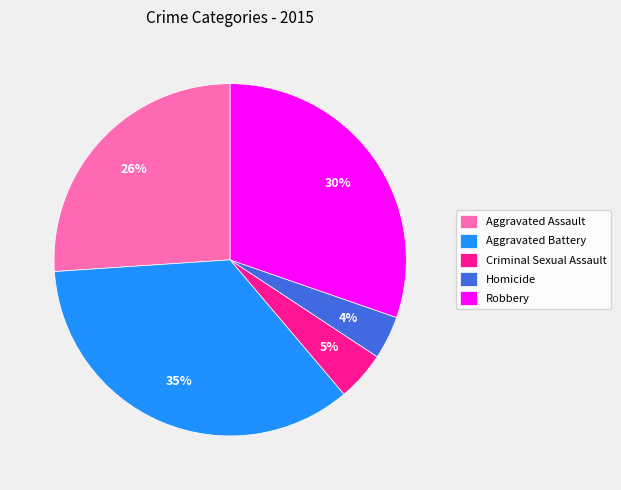

Is there any slice that represents more than half of the pie?

No